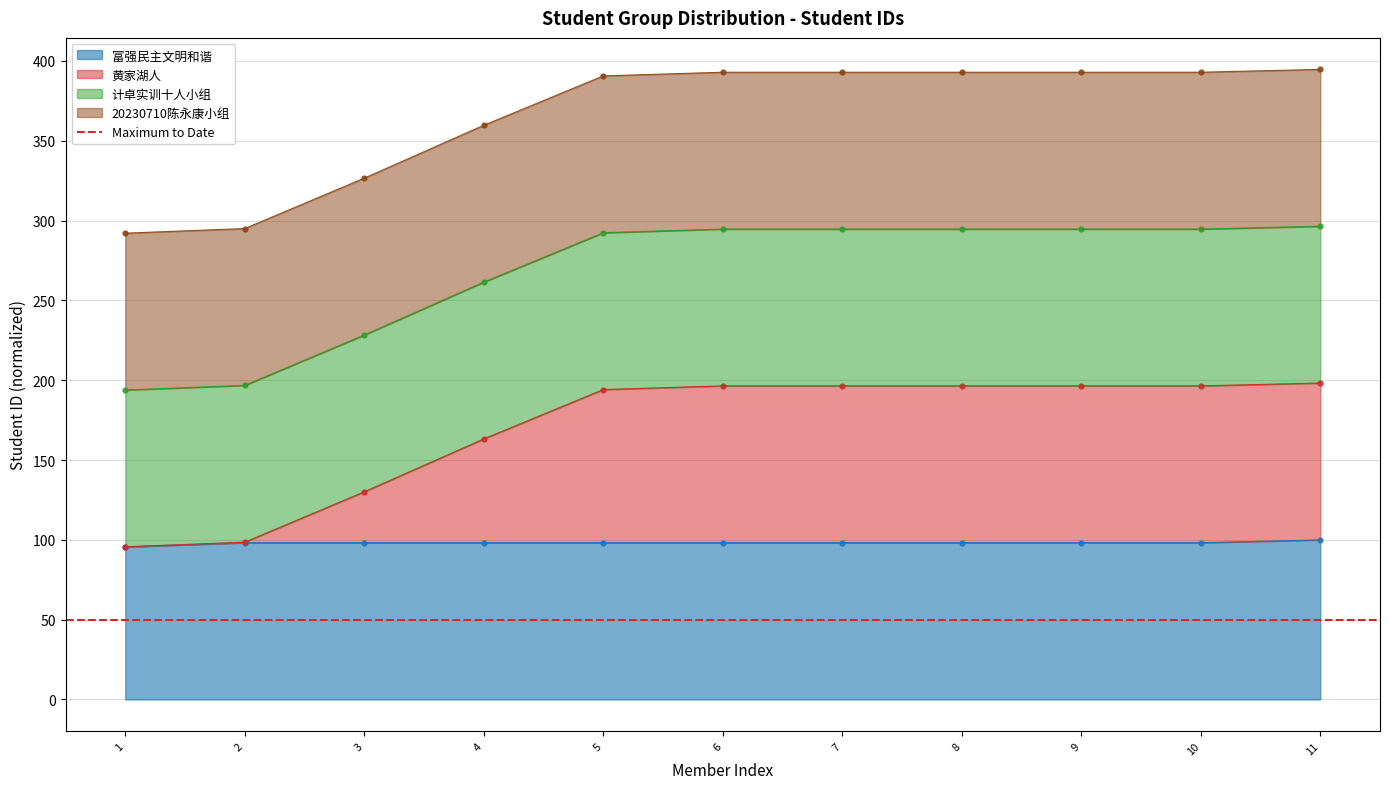

Which series has the largest Y range (max minus min)?

黄家湖人